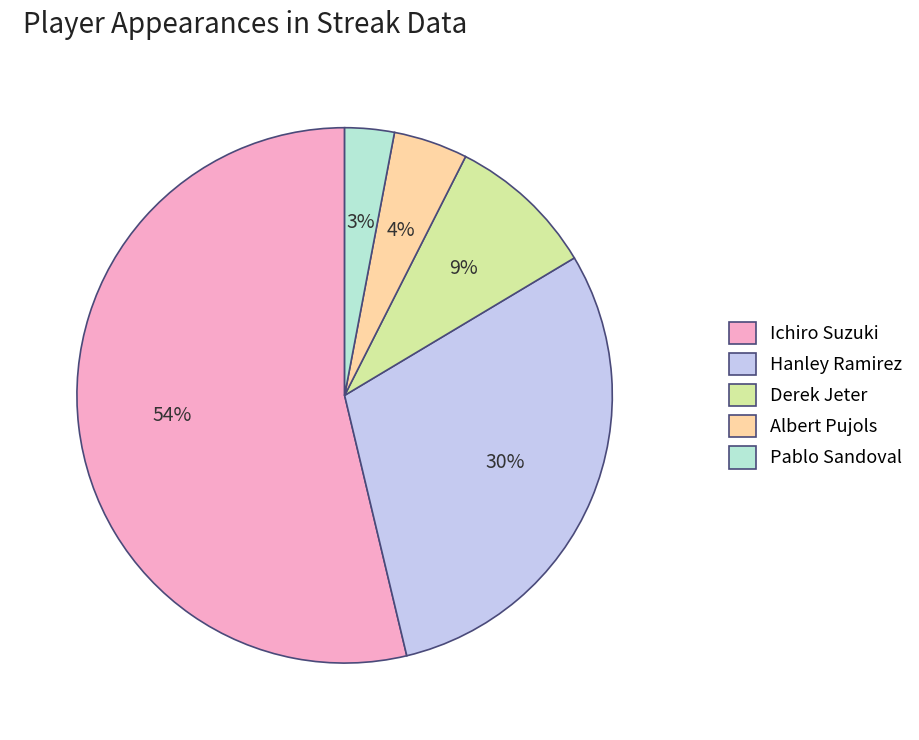

The Ichiro Suzuki slice represents 54% of the pie. True or false?

True